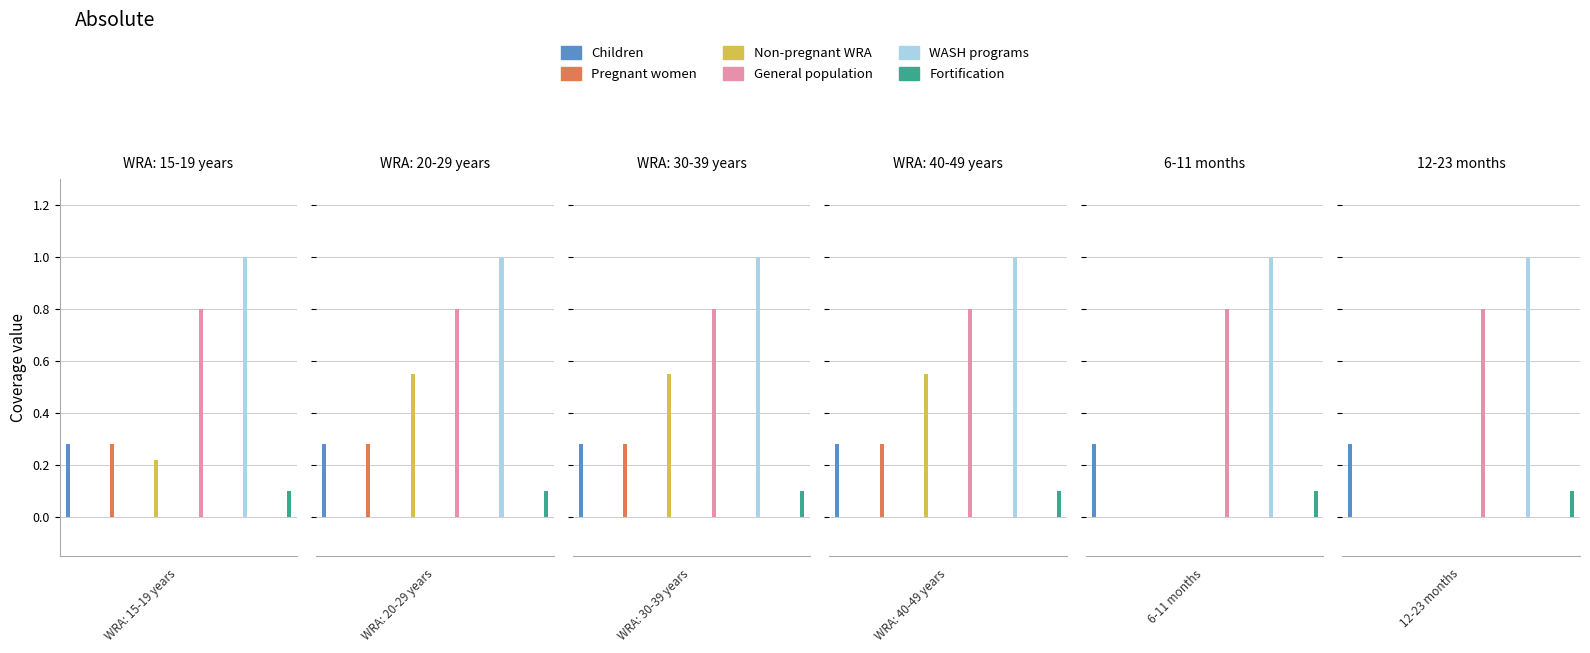

What is the total value across all series at WRA: 30-39 years?

3.0